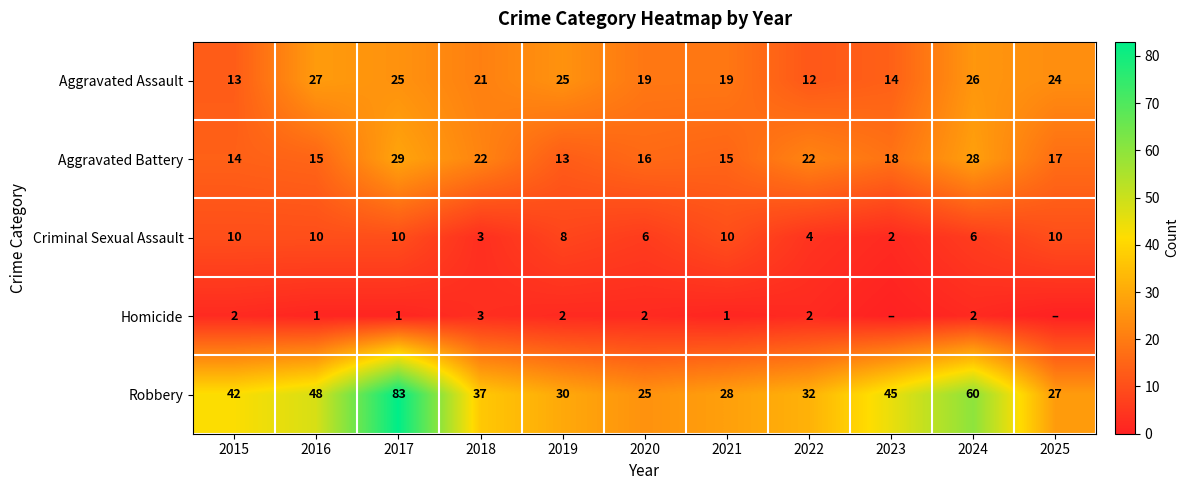

What value does the Aggravated Battery series have at 2022, to the nearest 10?

20